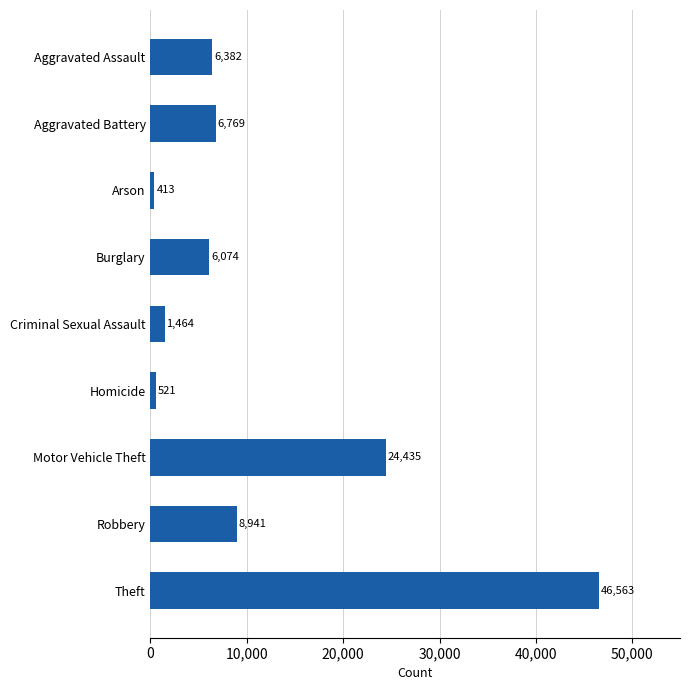

Rank the categories by value from lowest to highest.

Arson, Homicide, Criminal Sexual Assault, Burglary, Aggravated Assault, Aggravated Battery, Robbery, Motor Vehicle Theft, Theft